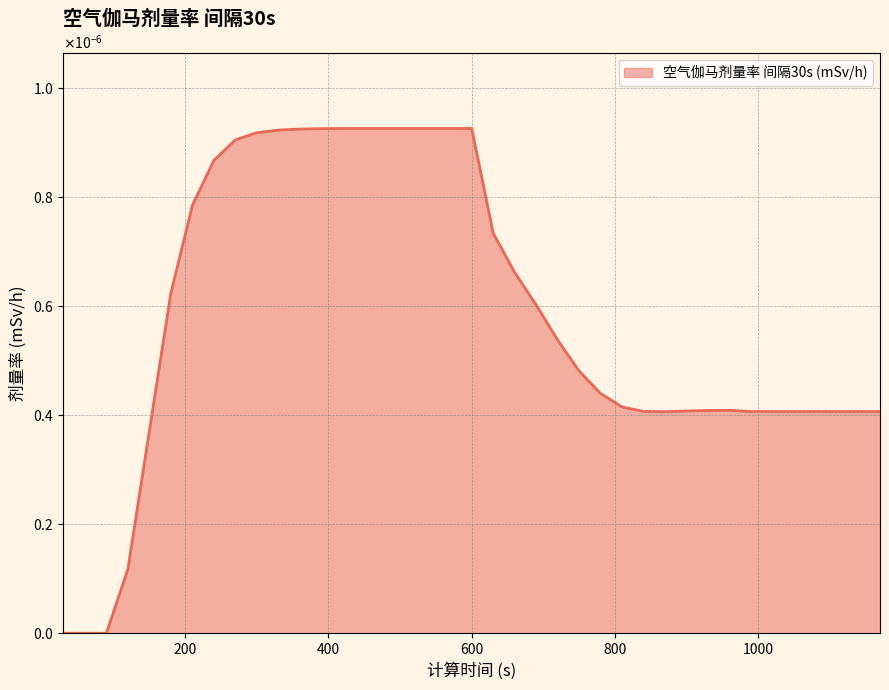

Is this an area chart (filled region under the line)?

Yes